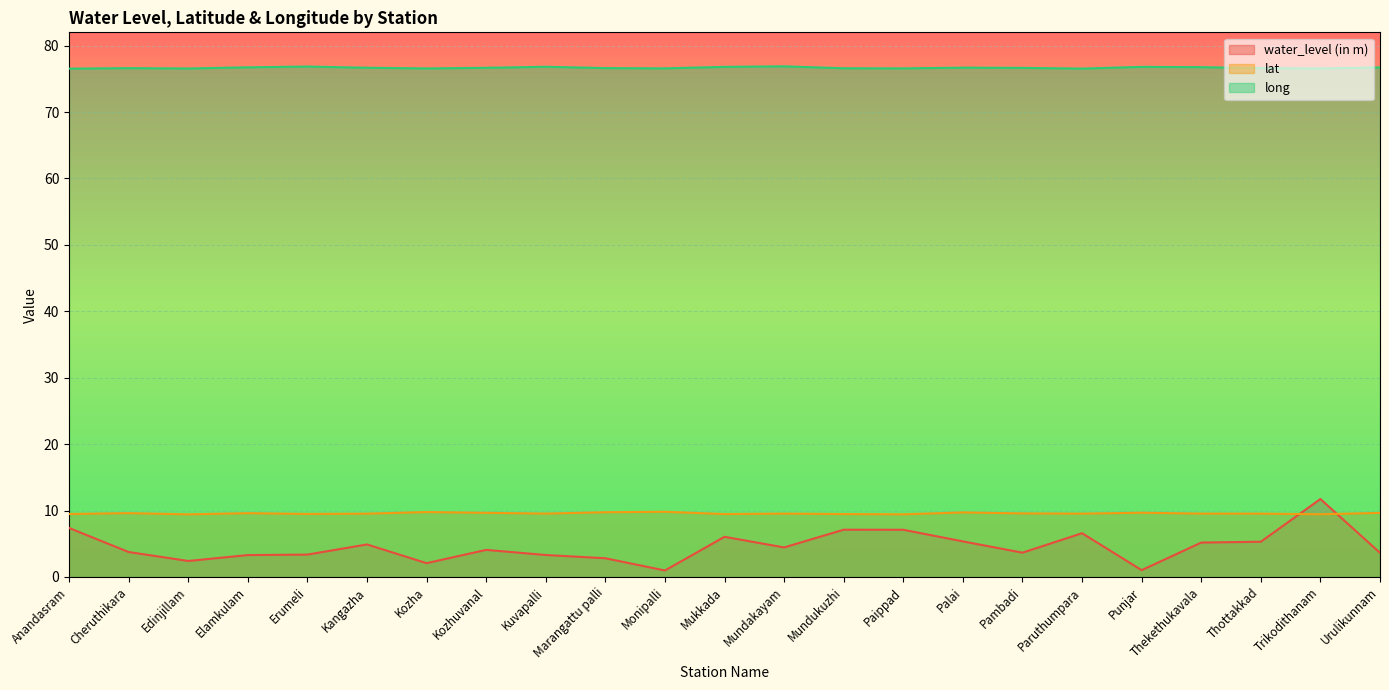

True or false: water_level (in m) and long cross at least once.

False